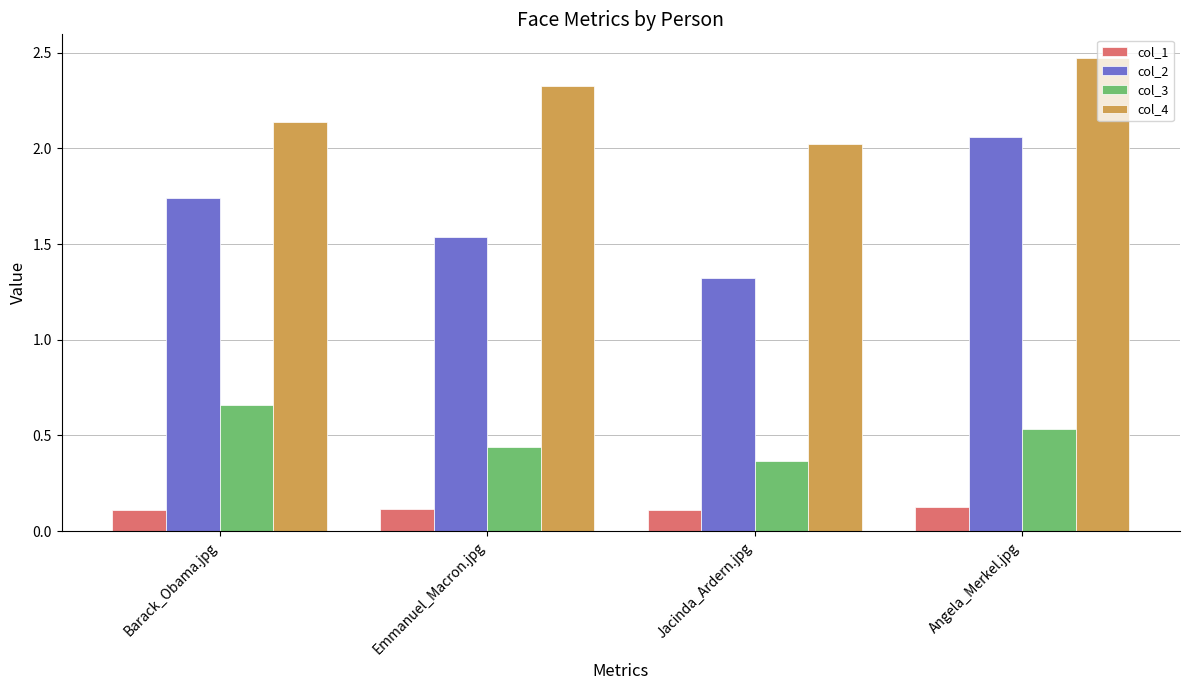

What are all the series names shown in the legend?

col_1, col_2, col_3, col_4